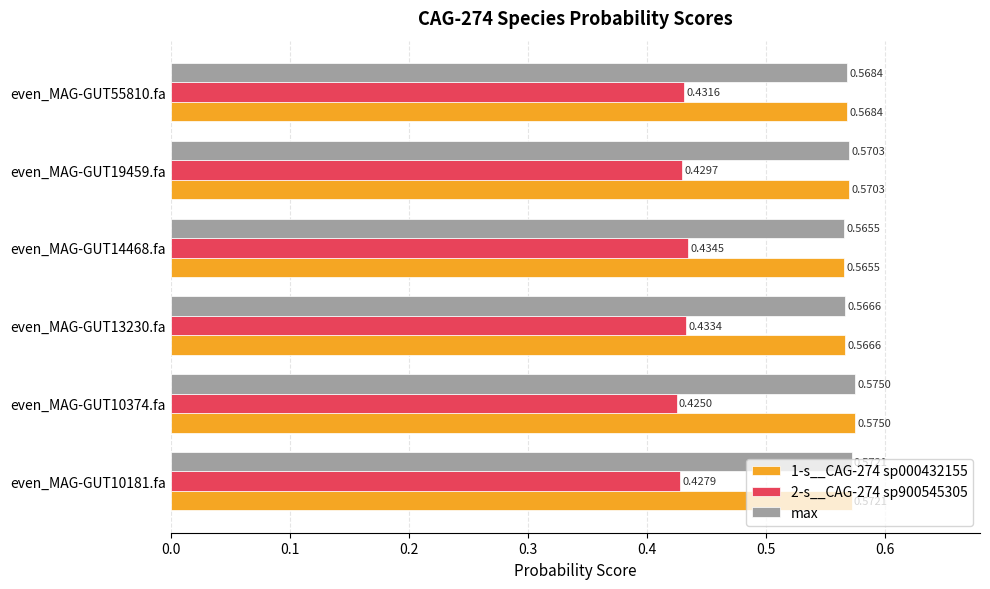

Count the number of categories in the chart.

6